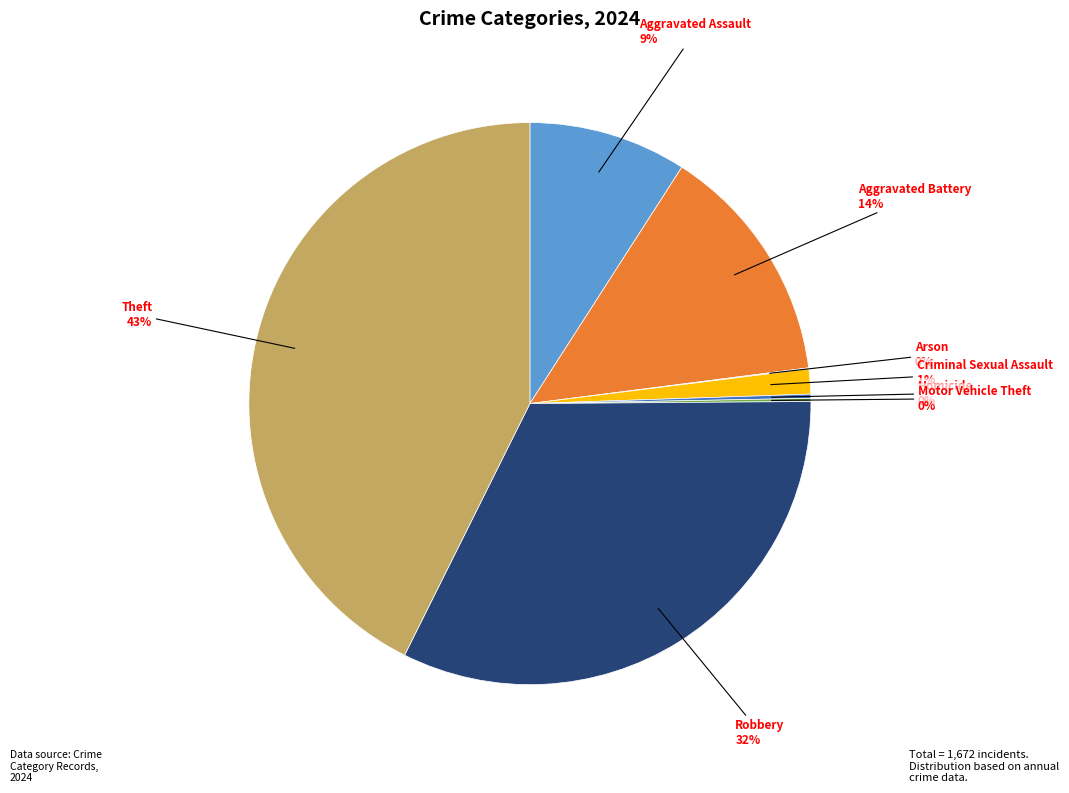

To the nearest percent, what is the difference between the largest and smallest slice percentages?

43%